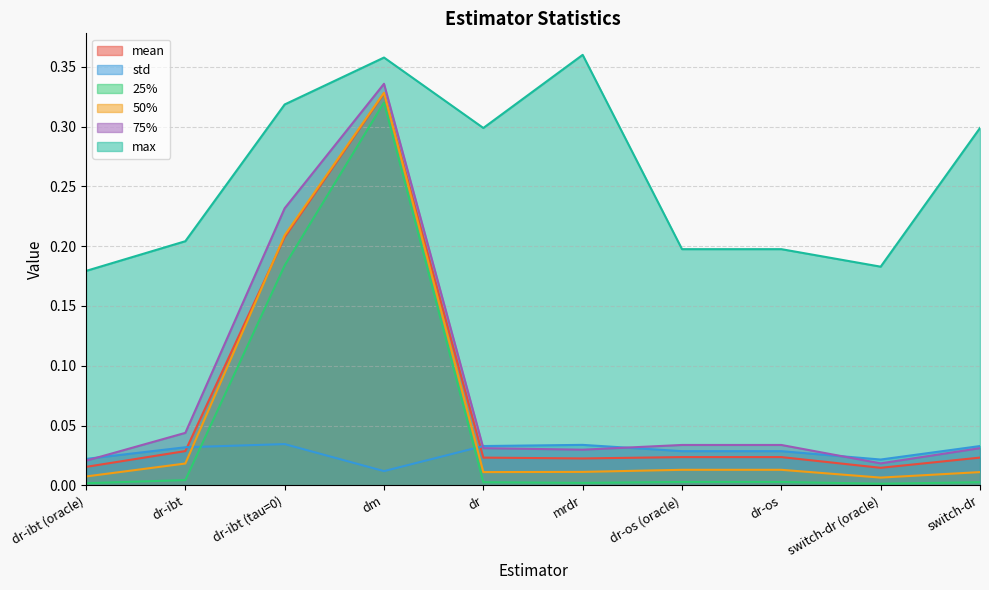

Which category has the lowest value in the max series?

dr-ibt (oracle)